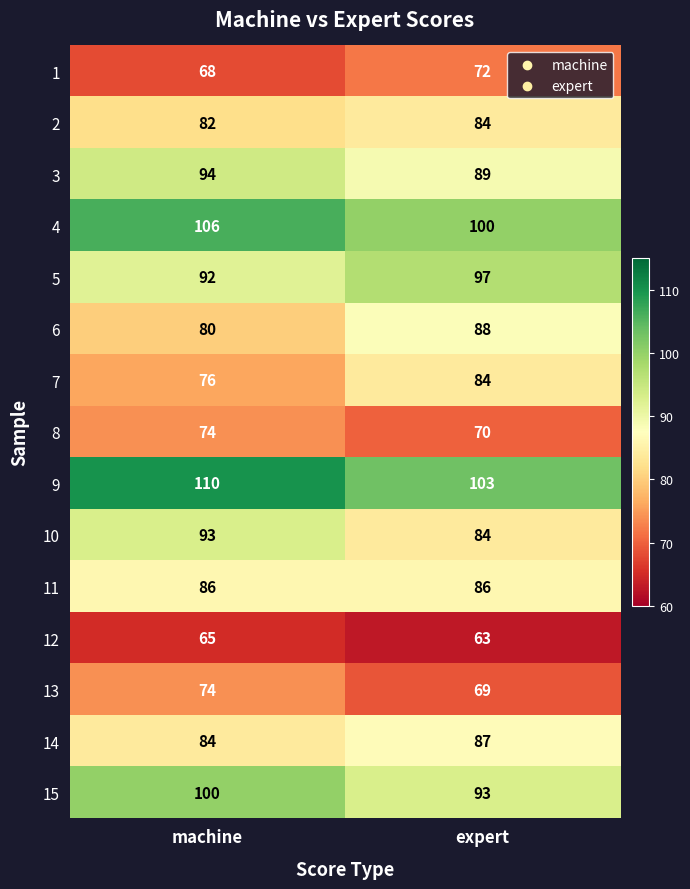

The value of 10 at expert is 84. True or false?

True